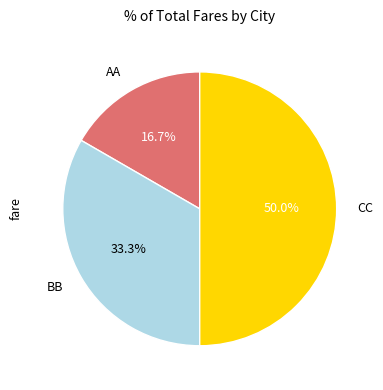

How many segments does this pie chart have?

3